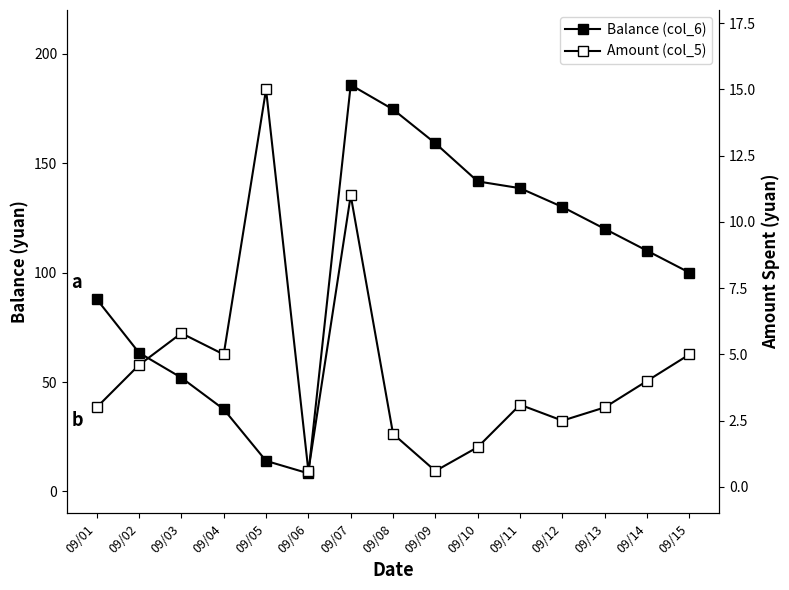

Does the chart display data point markers on the line(s)?

Yes